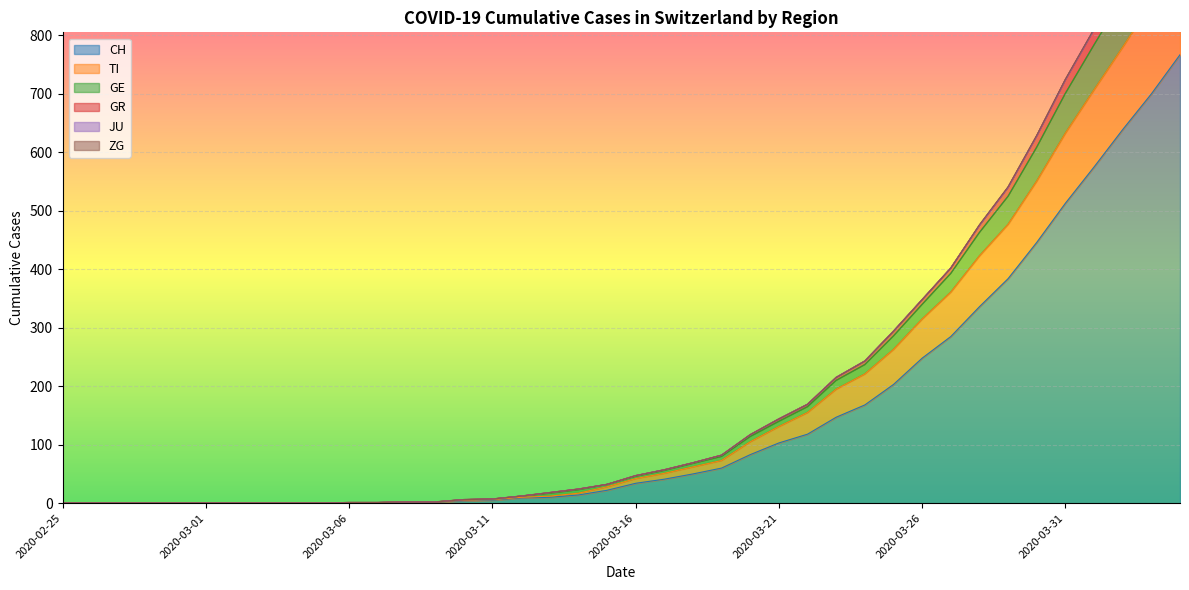

True or false: GE and CH intersect in this chart.

False